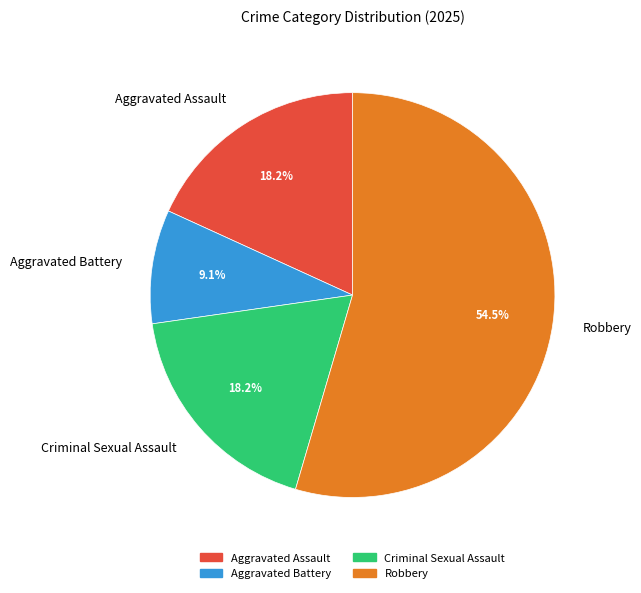

Which slice is the smallest?

Aggravated Battery